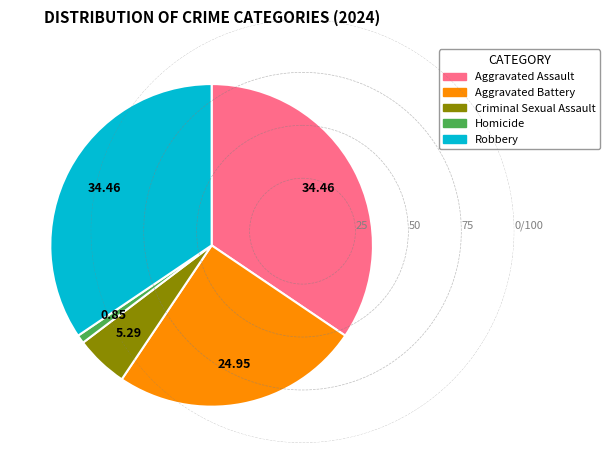

Does Aggravated Assault account for over 50% of the chart?

No